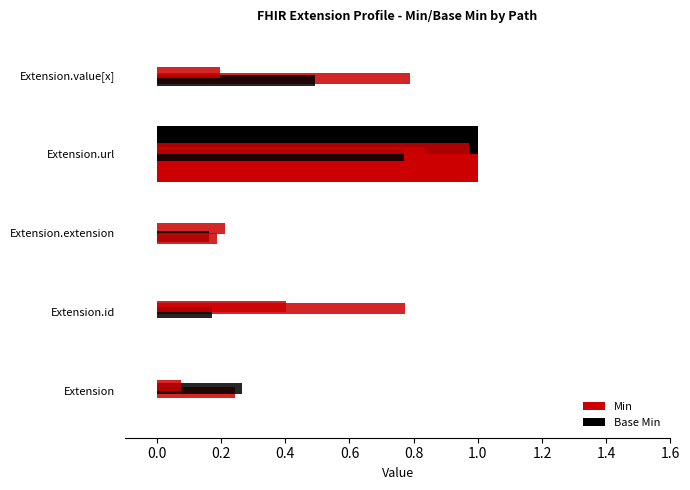

How many categories are shown in the chart?

5